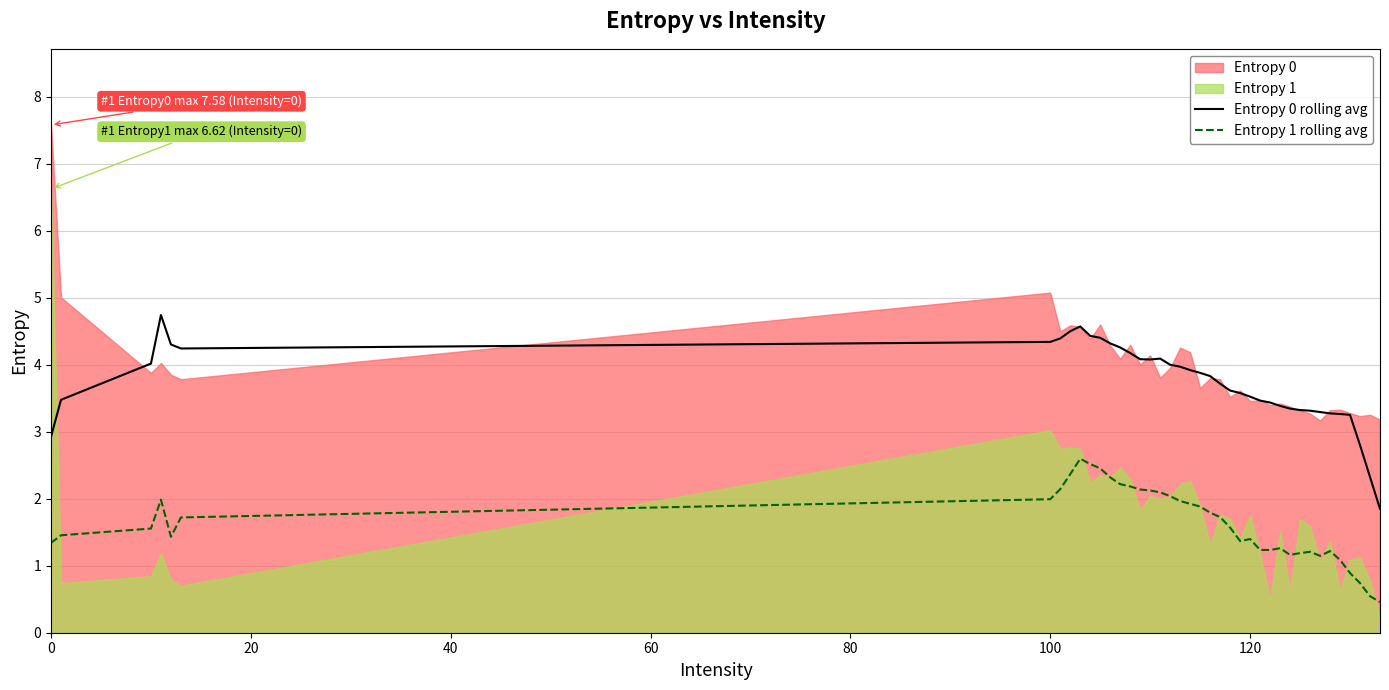

How many values in the Entropy 0 rolling avg series exceed 3?

36